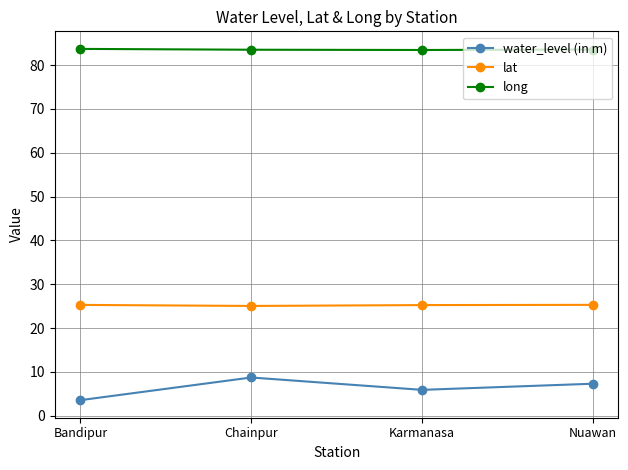

Which label corresponds to the smallest value in the chart?

Bandipur